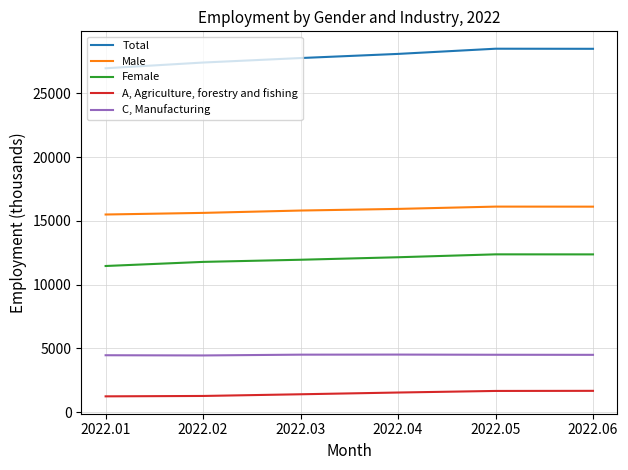

What is the greatest value displayed?

28485